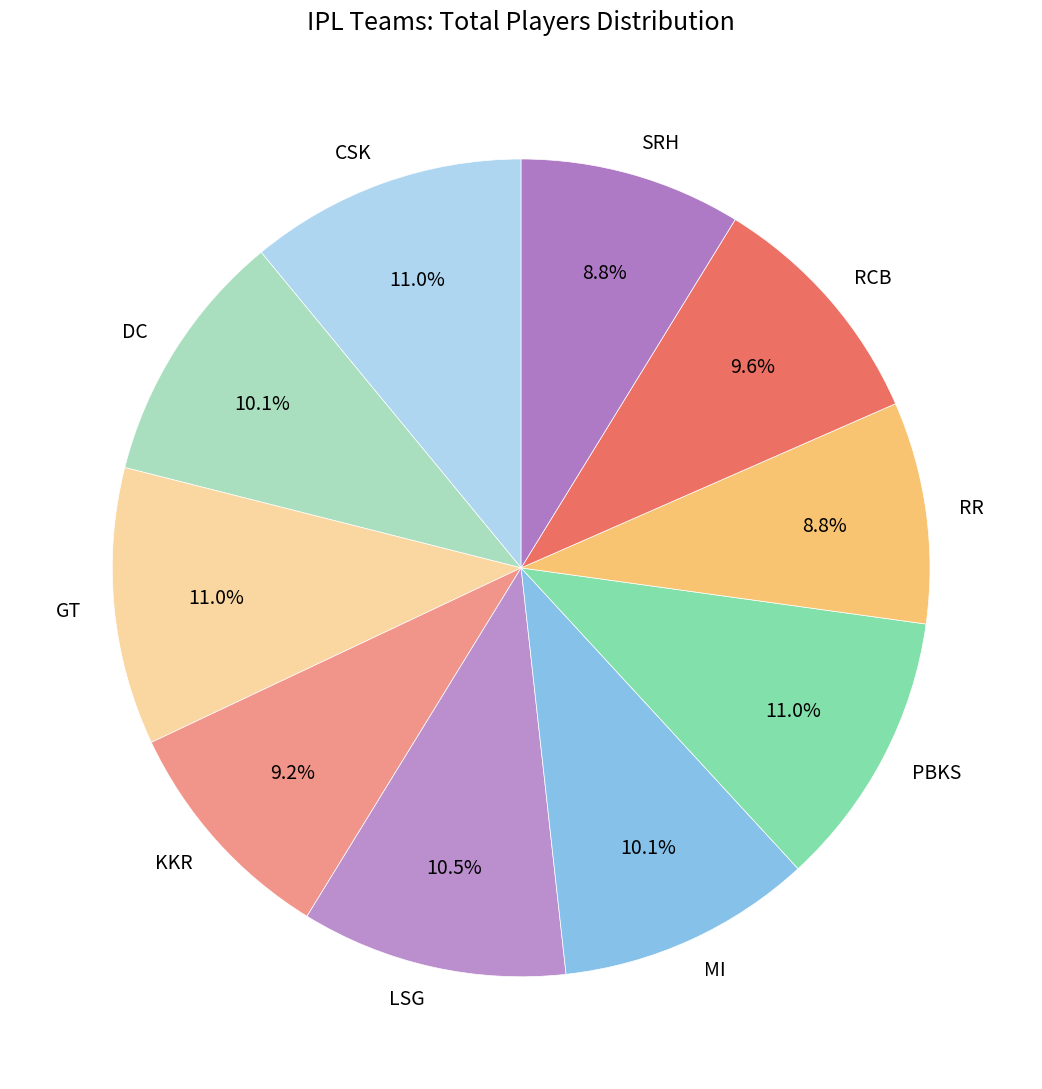

What is the total percentage of PBKS and LSG?

21.5%